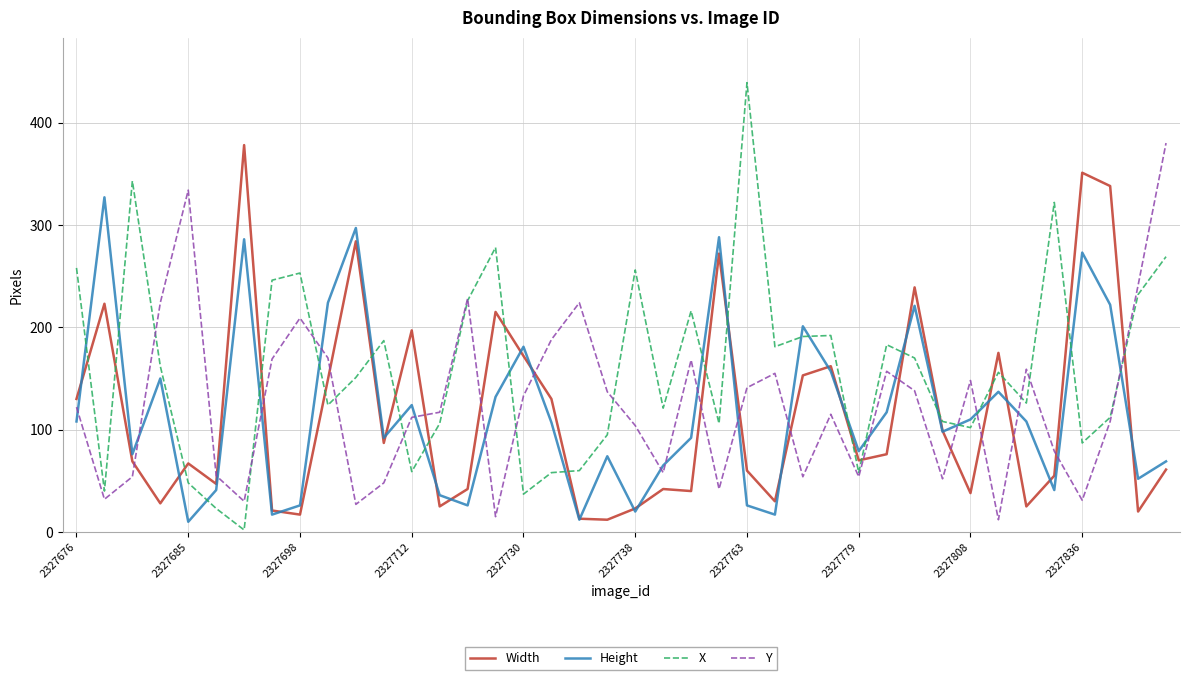

Which series has the largest total across all categories?

X